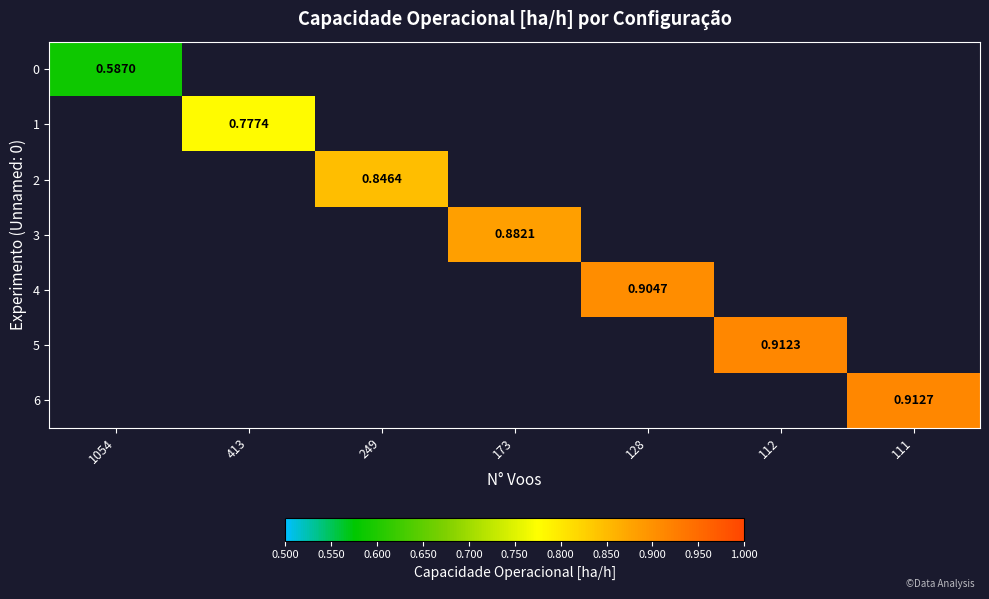

Is the value of 1 at 413 greater than the value of 6 at 413?

No